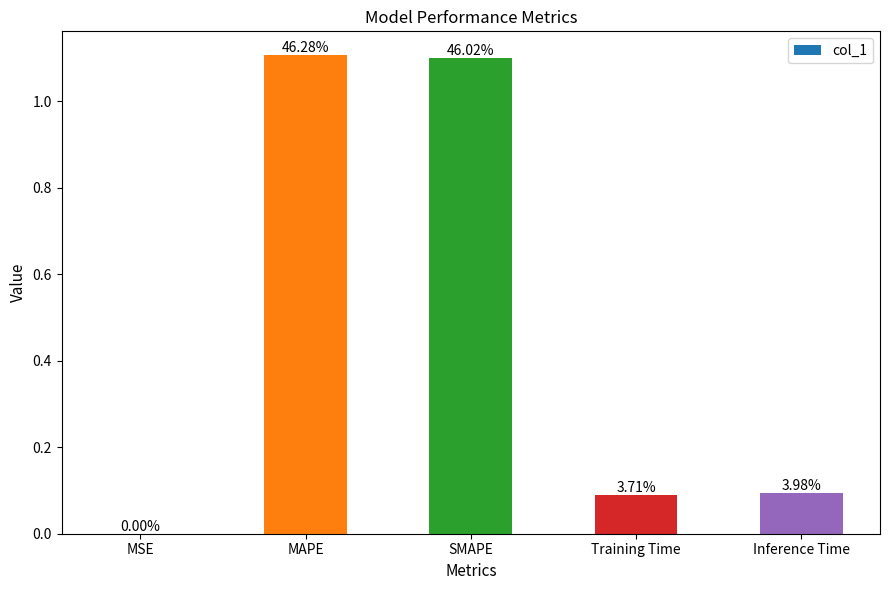

List the labels in order of value, largest first.

MAPE, SMAPE, Inference Time, Training Time, MSE